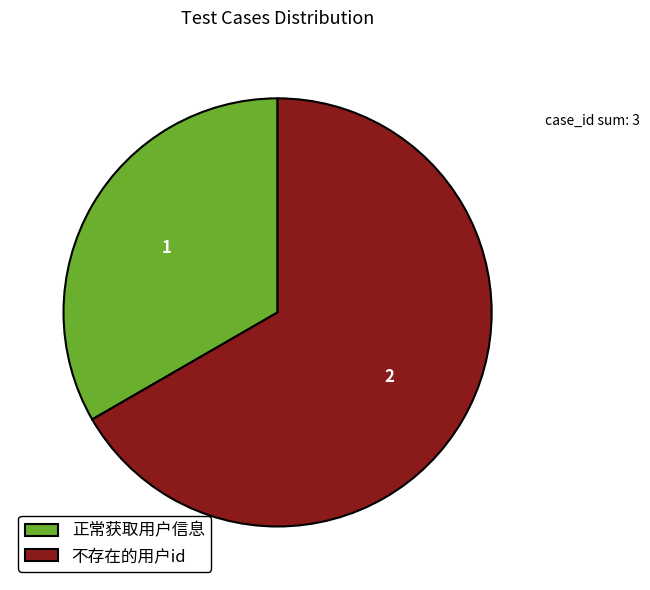

Is the sum of 正常获取用户信息 and 不存在的用户id greater than half?

Yes